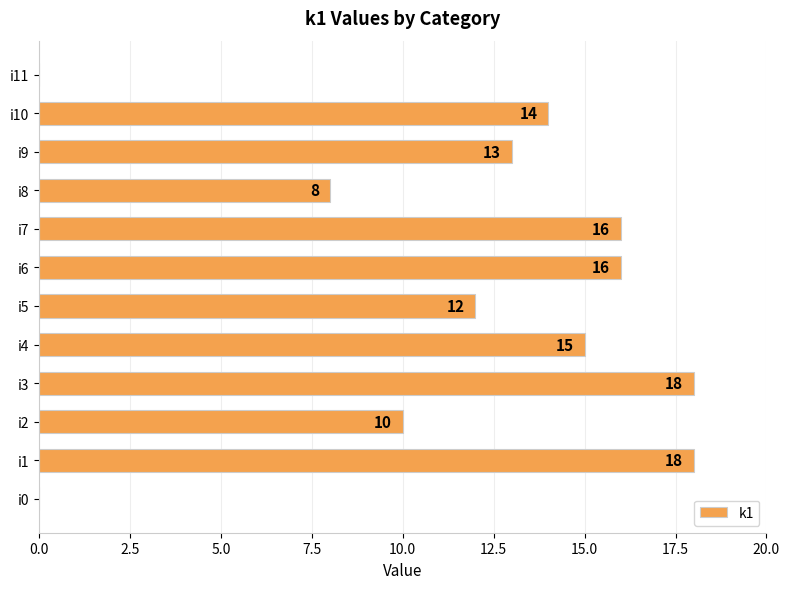

What is the sum of all values?

140